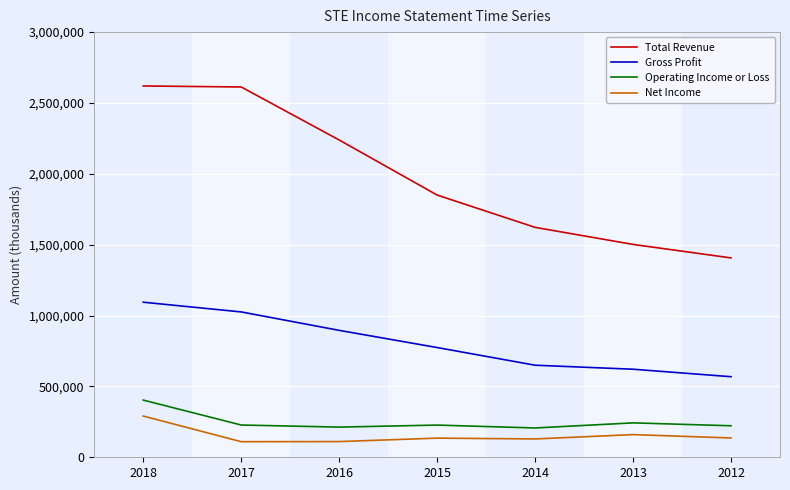

What is the difference between the second highest and second lowest values in the Gross Profit series?

404300